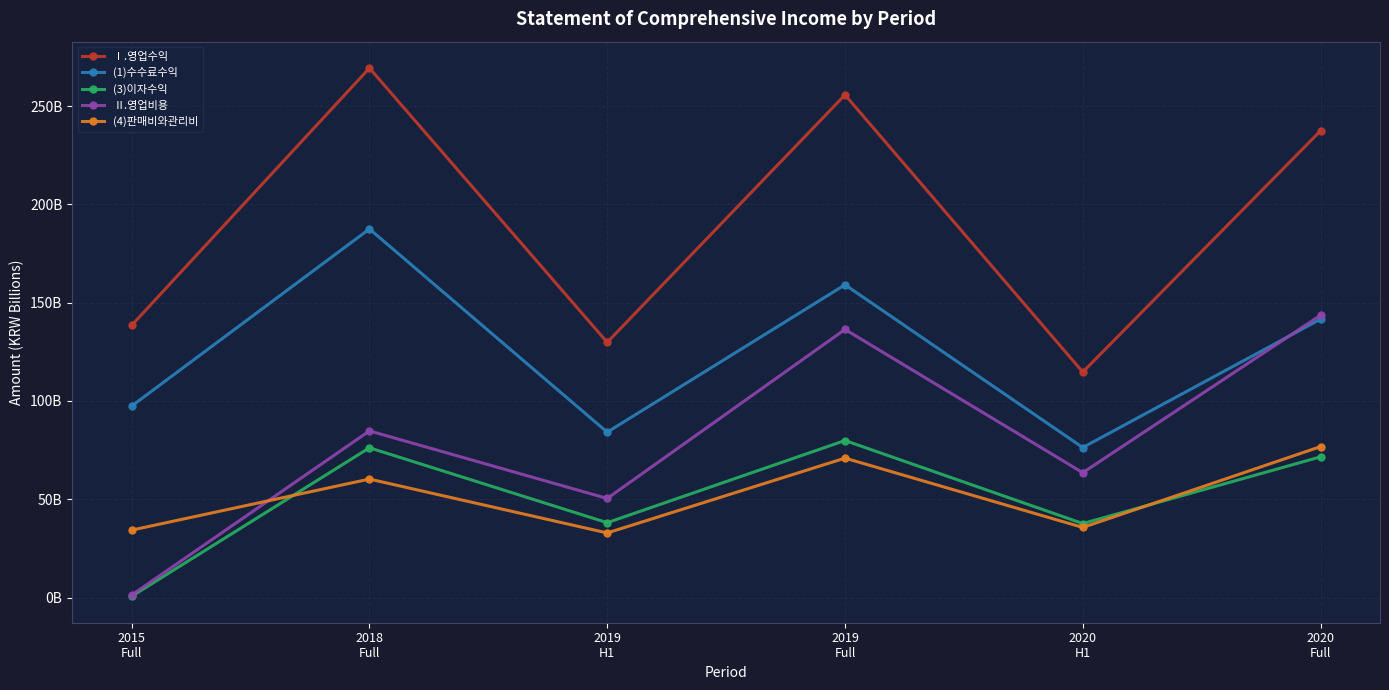

True or false: (3)이자수익 and (1)수수료수익 cross at least once.

False